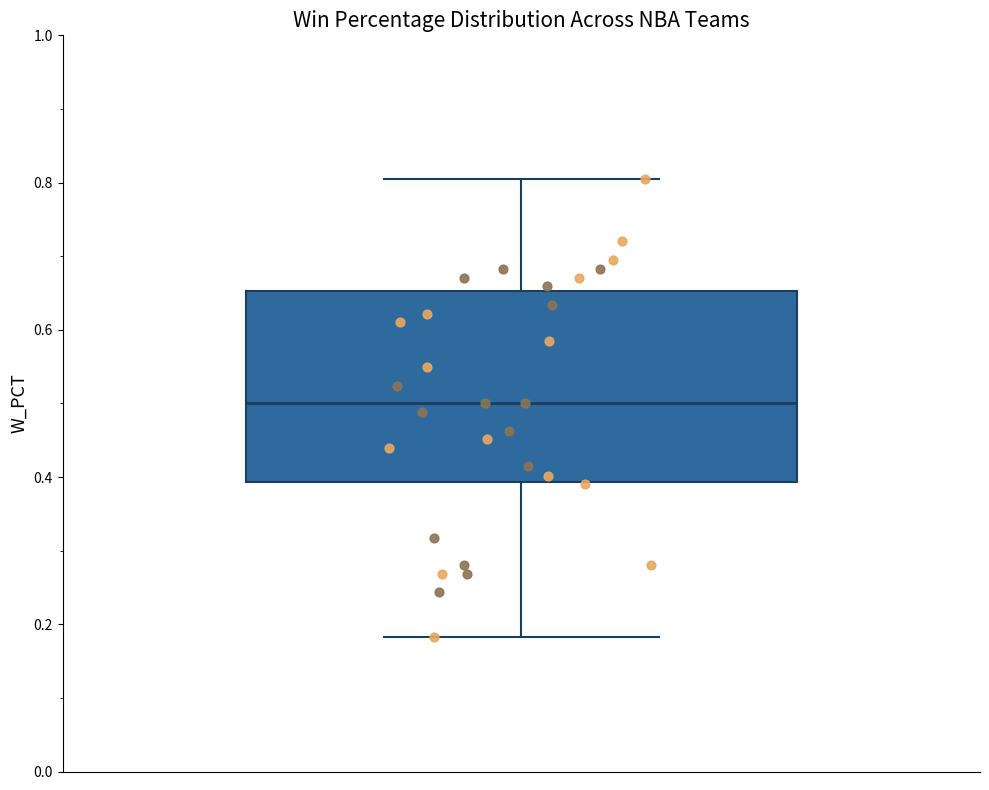

Read this box plot against the y-axis: the position of the median line, the range covered by the box, and the ends of both whiskers. The values are not printed on the chart, so give them approximately, as read against the axis.

median 0.50, box 0.40 to 0.66, whiskers 0.18 to 0.80